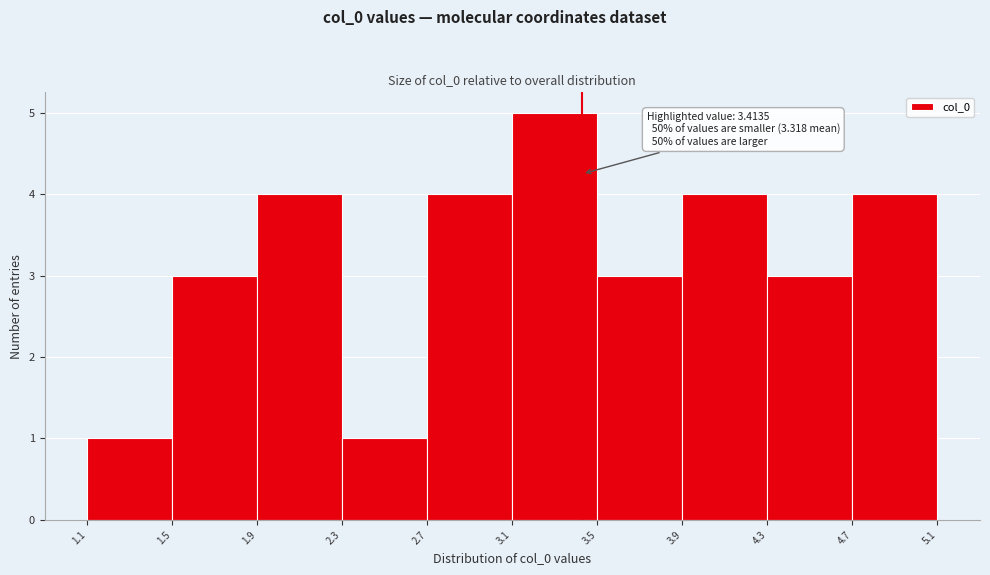

Which range on the x-axis has the tallest bar?

3.1 to 3.5